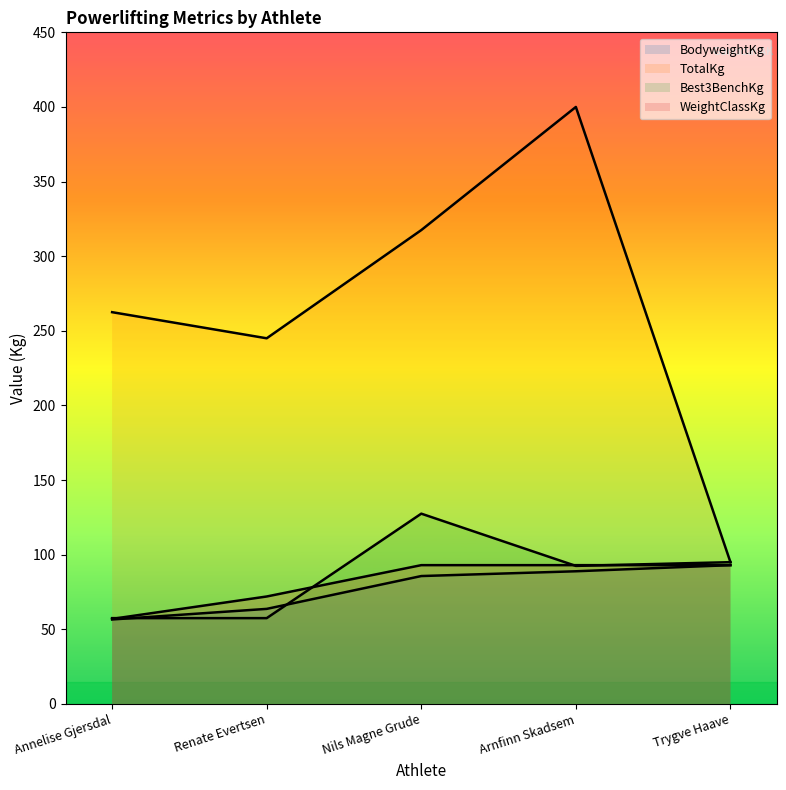

What is the maximum value shown in the chart?

400.0